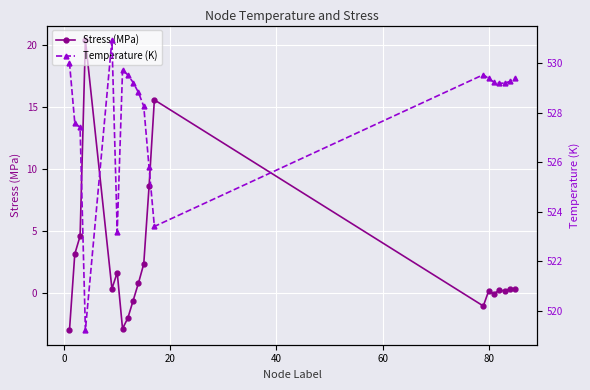

What is the value of the Stress (MPa) point at the 1st from the left?

-3.0